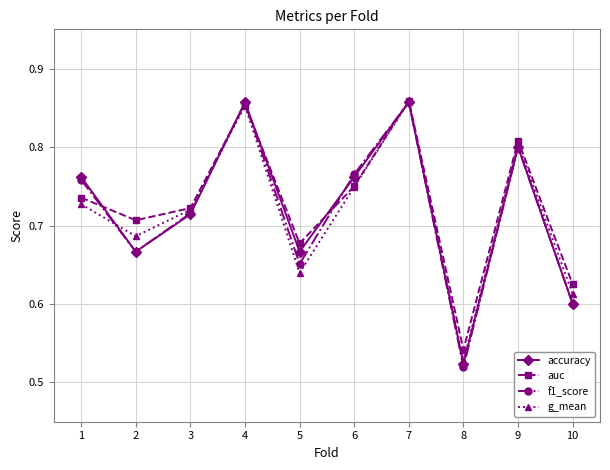

The value of g_mean at 5 is 0.6. True or false?

True